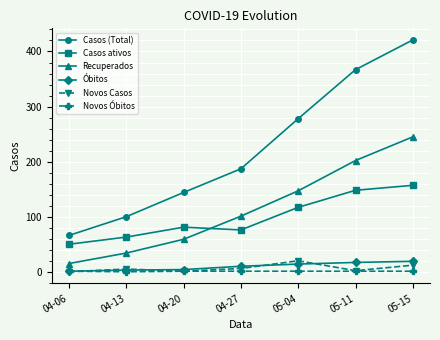

Rank the categories by Casos (Total) value from lowest to highest.

04-06, 04-13, 04-20, 04-27, 05-04, 05-11, 05-15